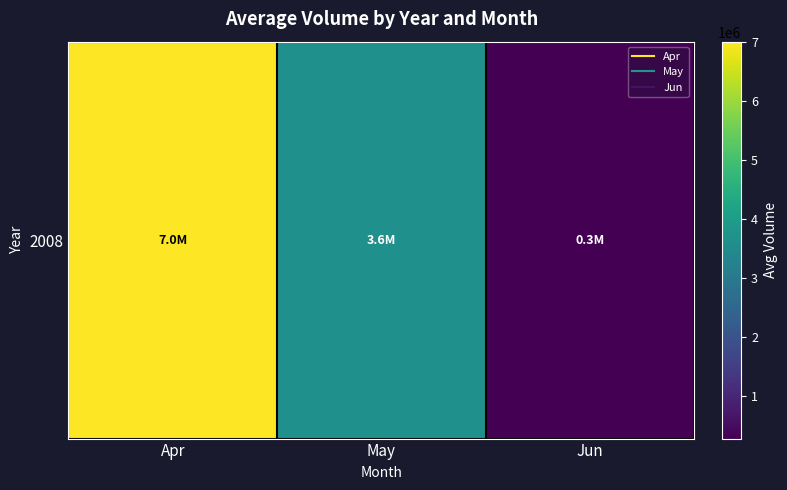

What is the average value?

3643455.3